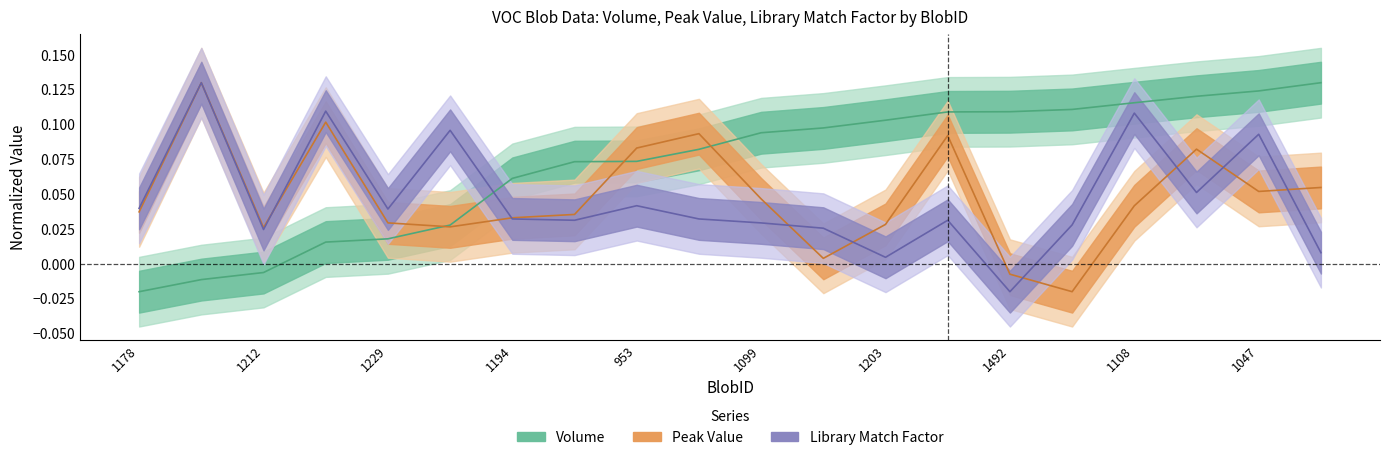

The Volume series shows 0.0 at 896. True or false?

True